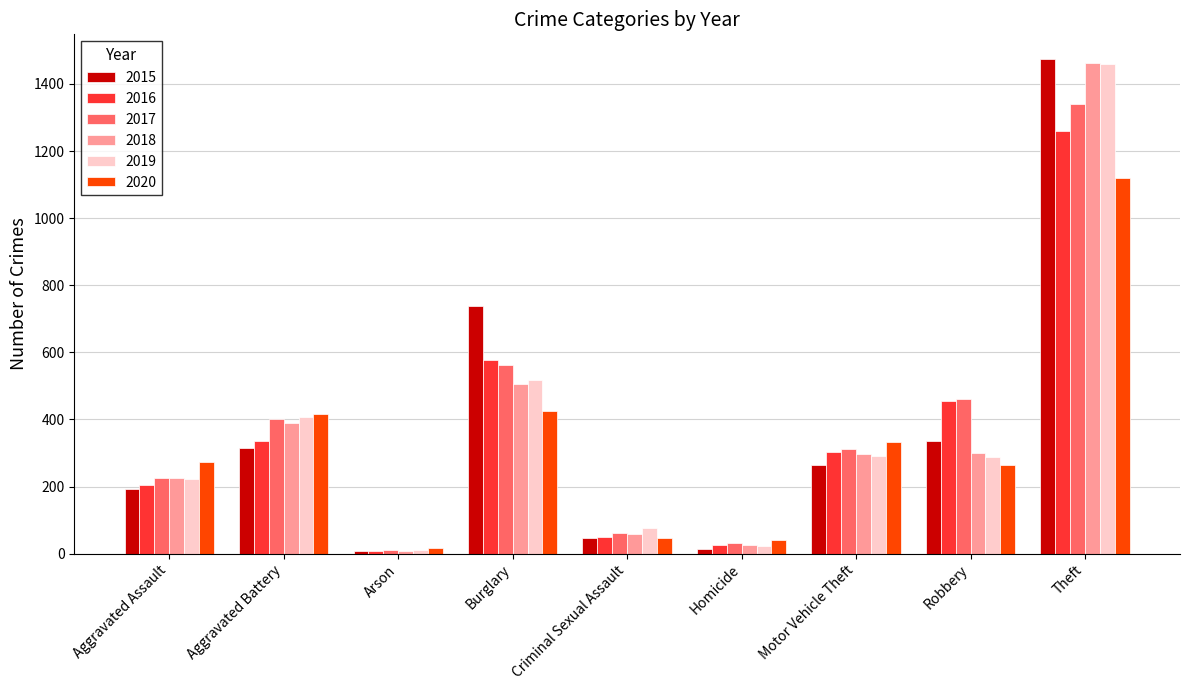

How many values in the 2020 series are below 273?

4